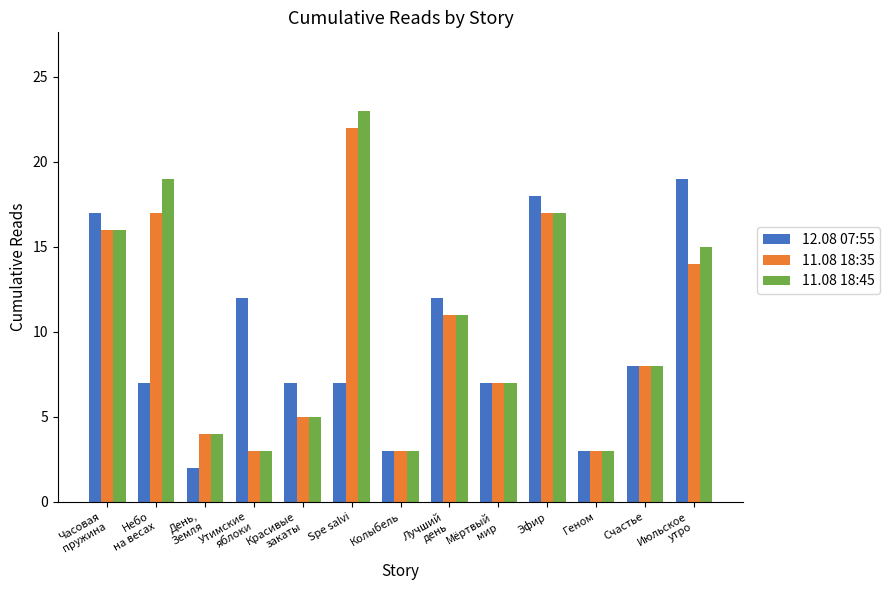

At which label is 11.08 18:45 closest to 13?

Лучший
день